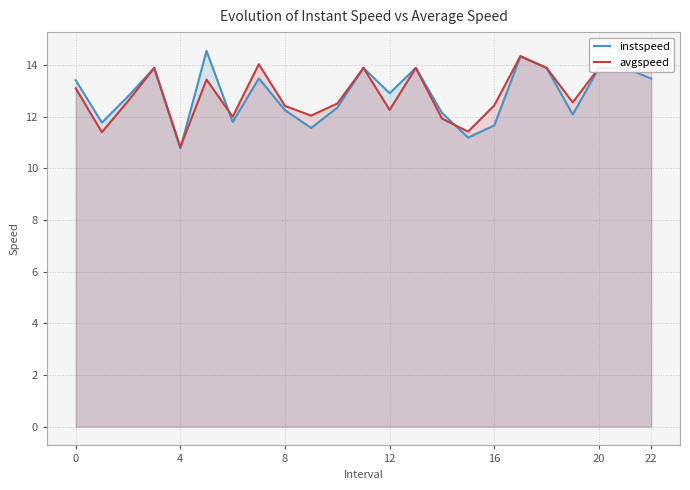

What is the minimum value shown in the chart?

10.8